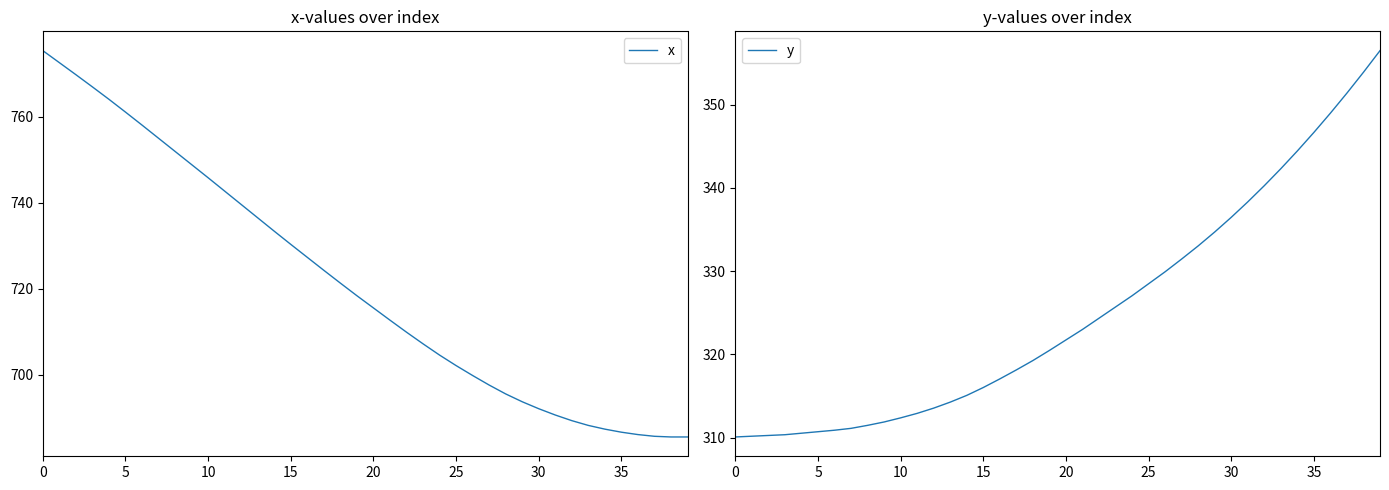

What is the highest value of the x series?

775.4